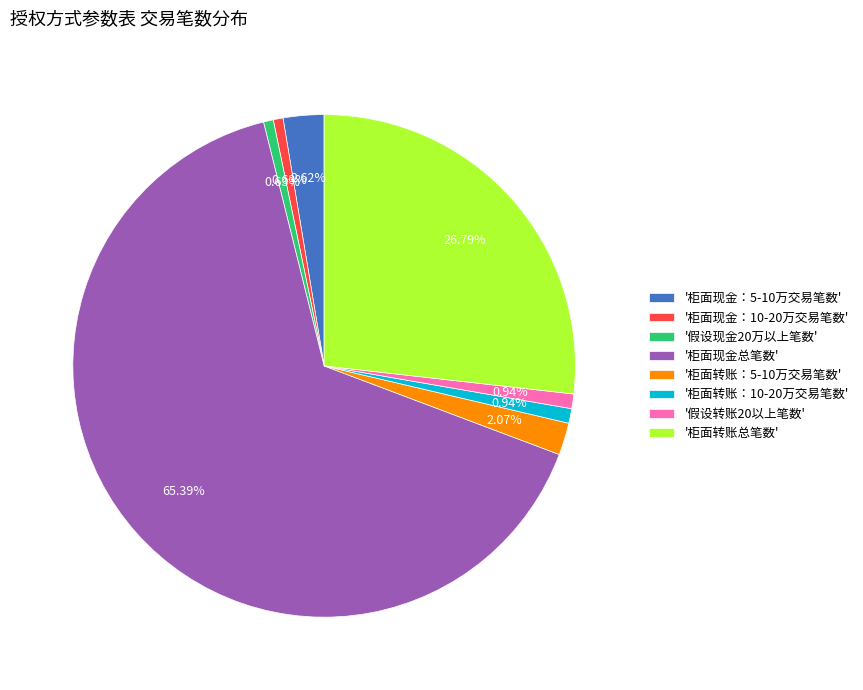

Which slice is the largest?

'柜面现金总笔数'